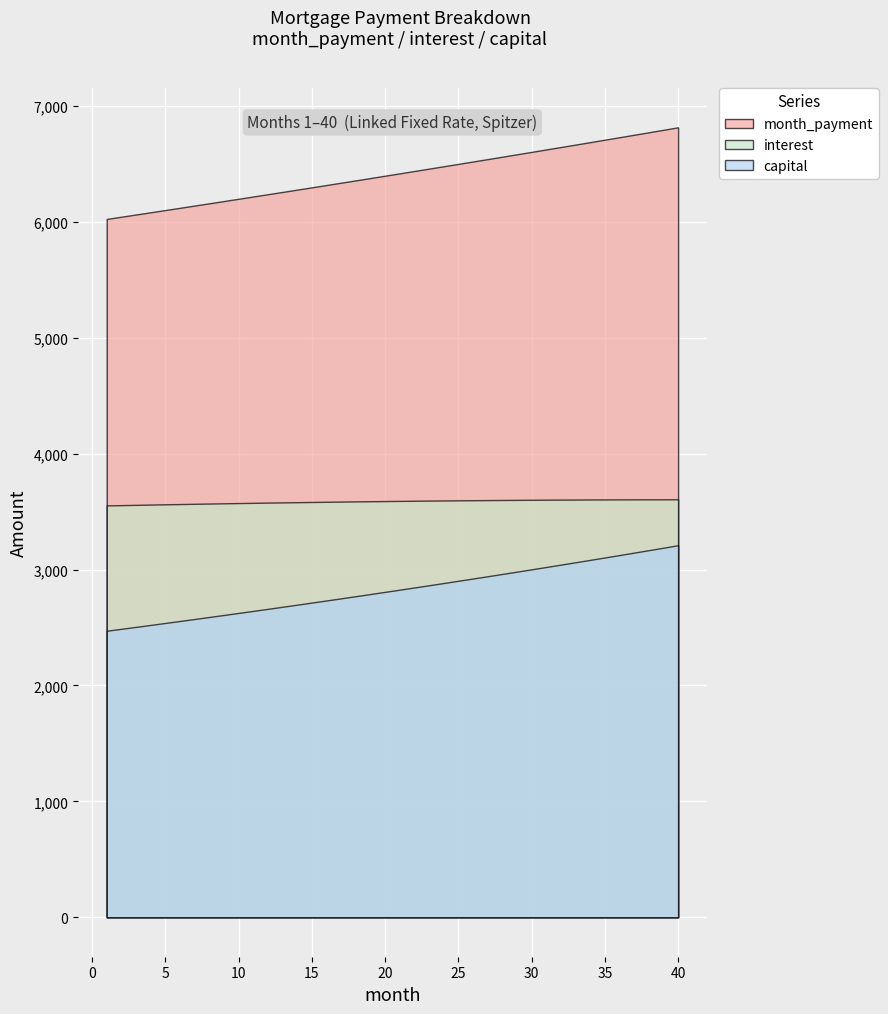

At which label does interest first exceed 3591?

21